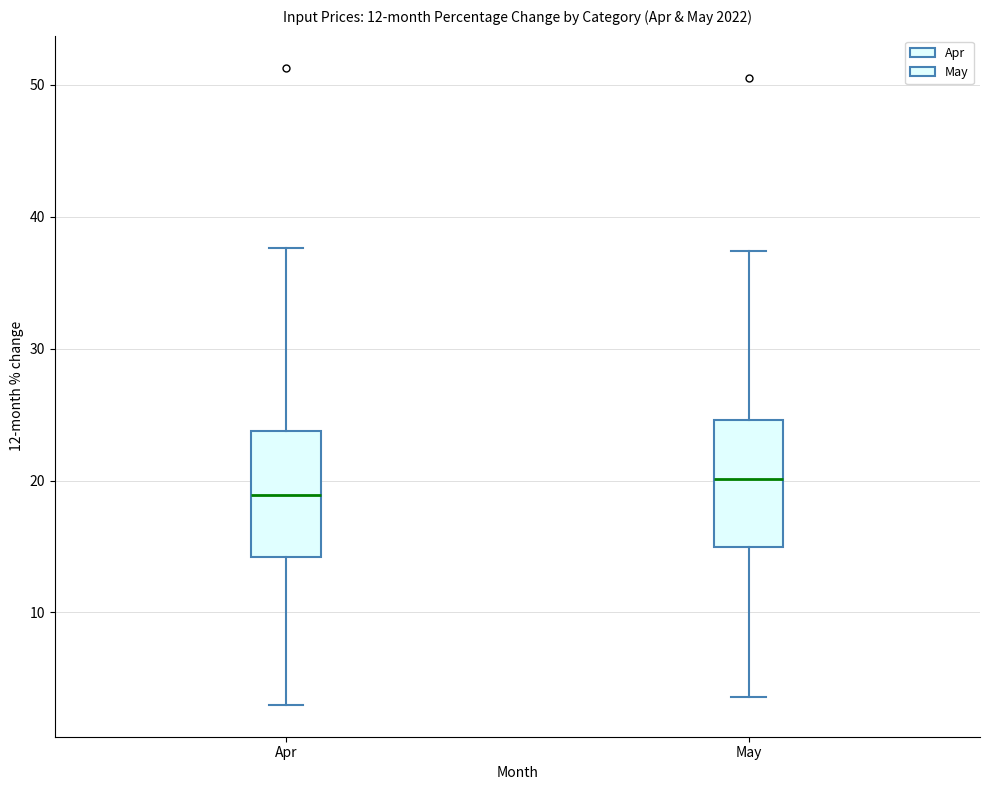

Reading left to right, transcribe this box plot: for each box, give where its median line is, the range the box spans, and where its two whiskers end, as read against the y-axis. The values are not printed on the chart, so give them approximately, as read against the axis.

Apr: median 19, box 14 to 24, whiskers 3 to 38
May: median 20, box 15 to 25, whiskers 4 to 37